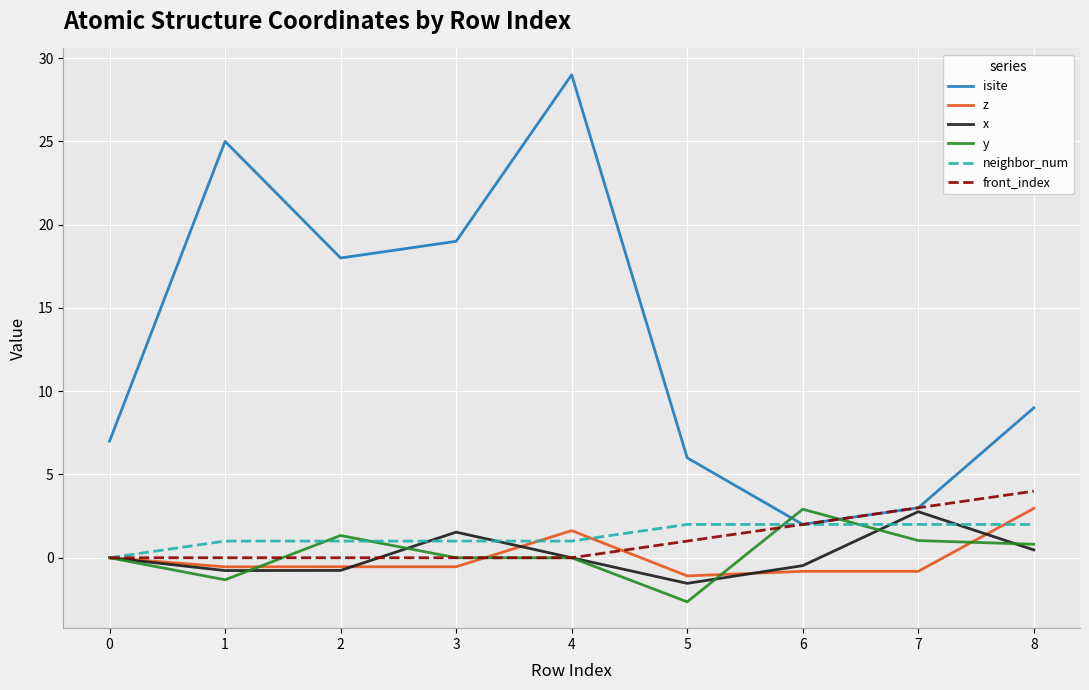

Which series has the largest total across all categories?

isite